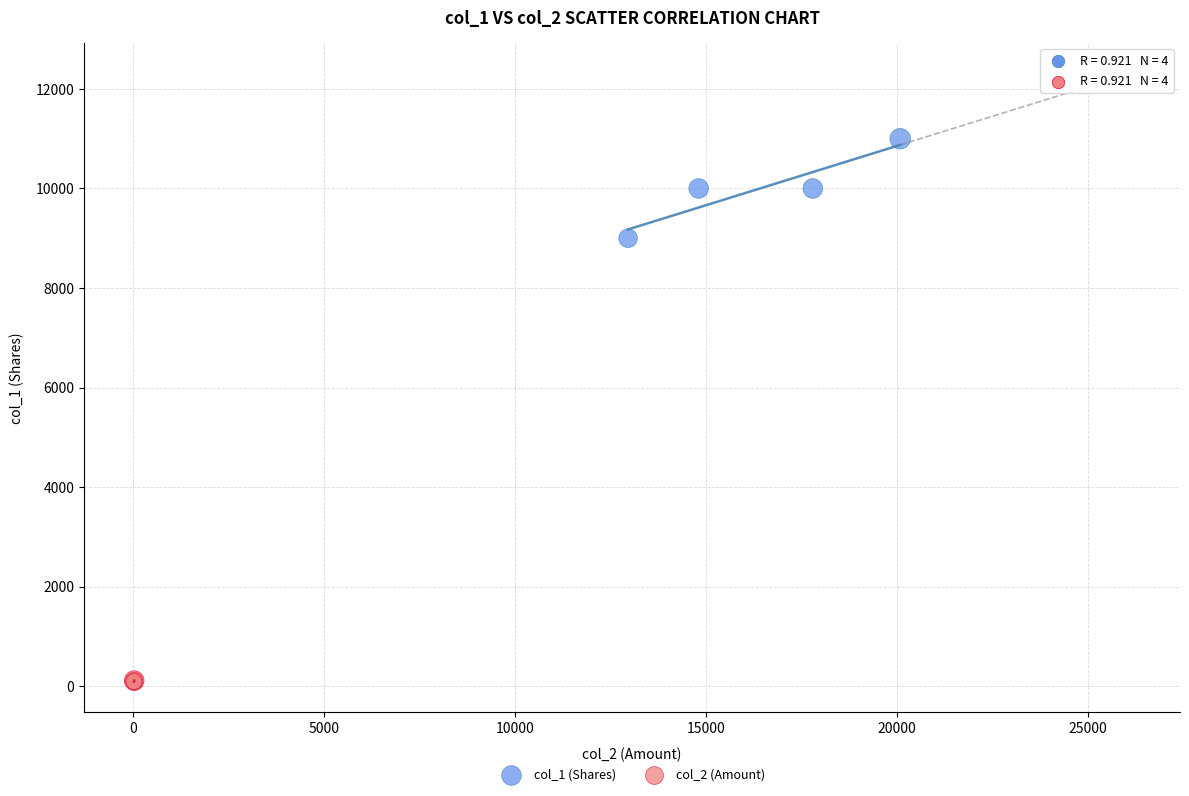

Which series has the widest spread of Y values?

col_1 (Shares)